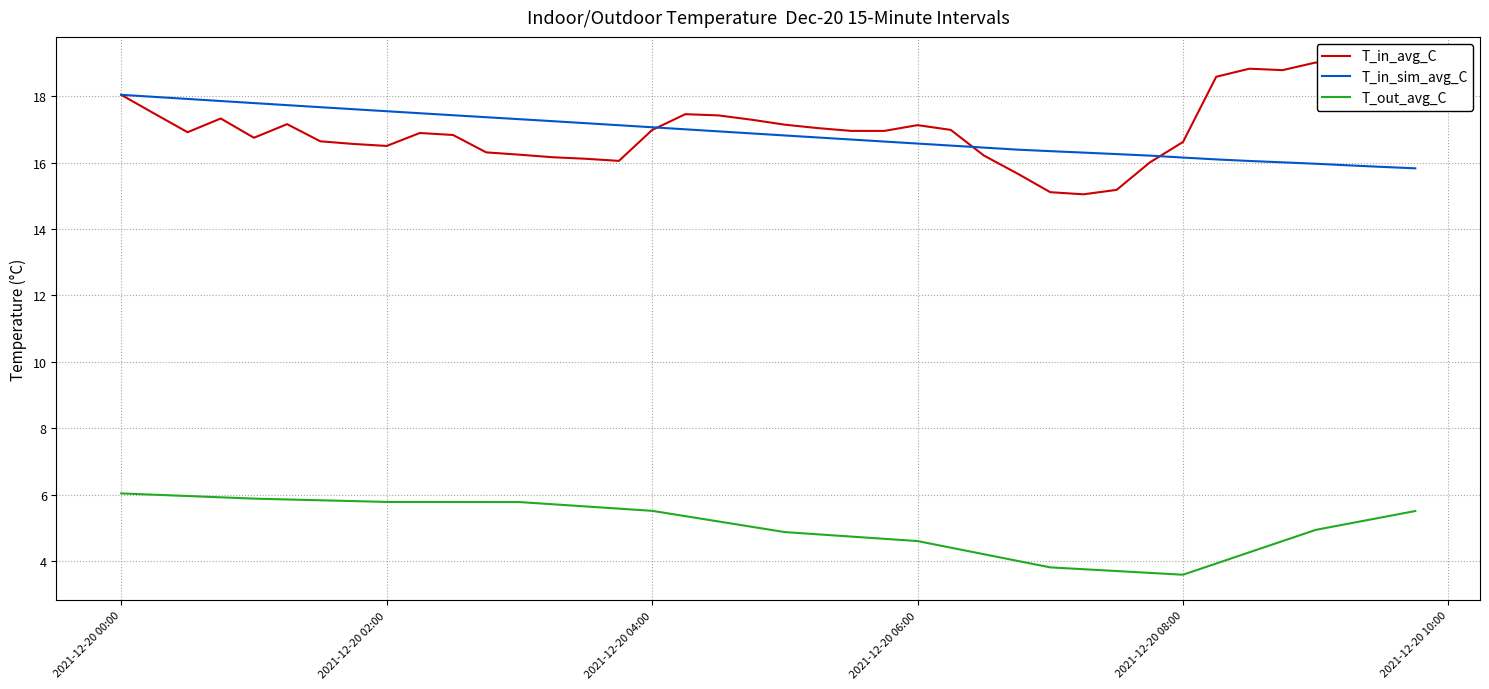

At how many categories does at least one series exceed 10?

40